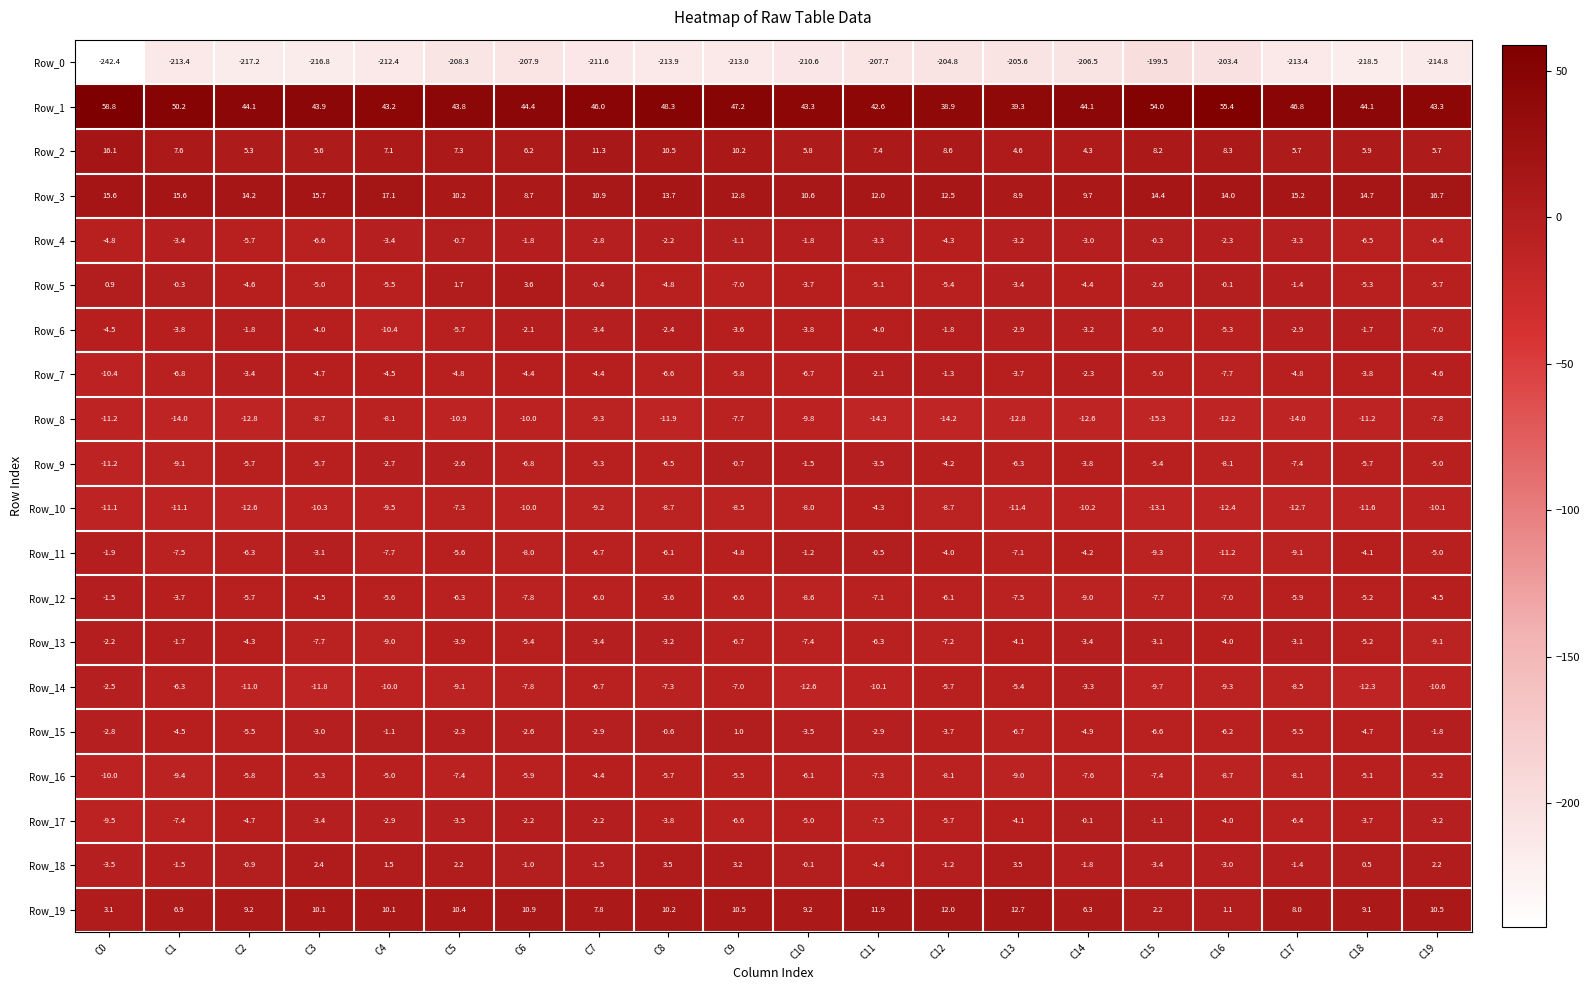

At which category is the sum across all series the highest?

C9